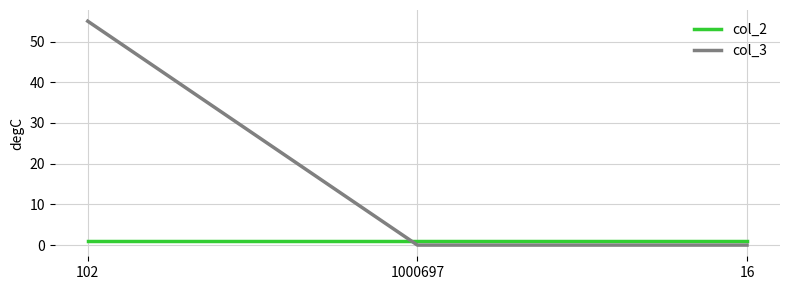

What is the spread (max minus min) of values at 102?

54